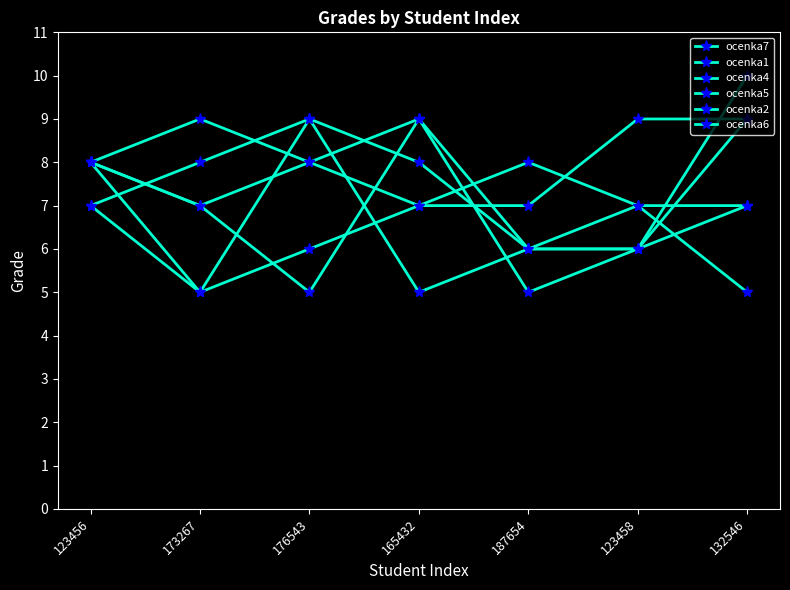

Does the chart have visible grid lines?

No